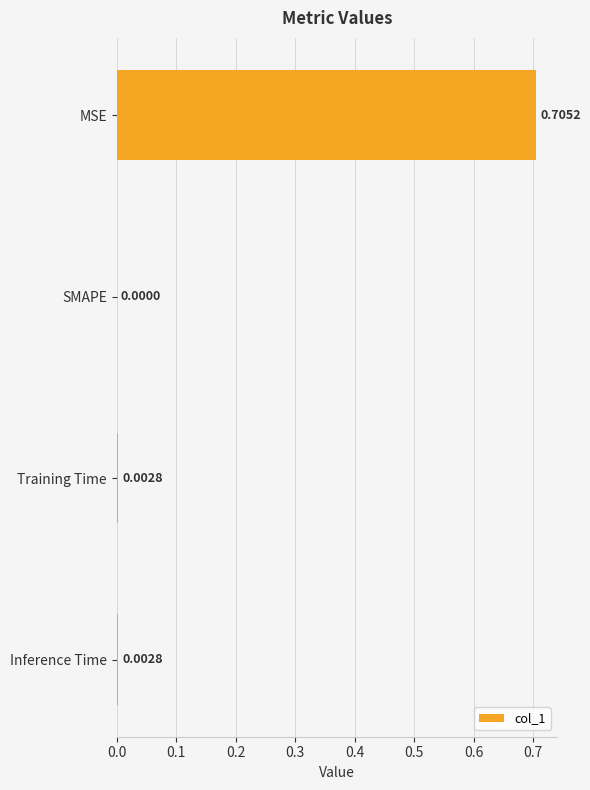

Which label corresponds to the largest value in the chart?

MSE